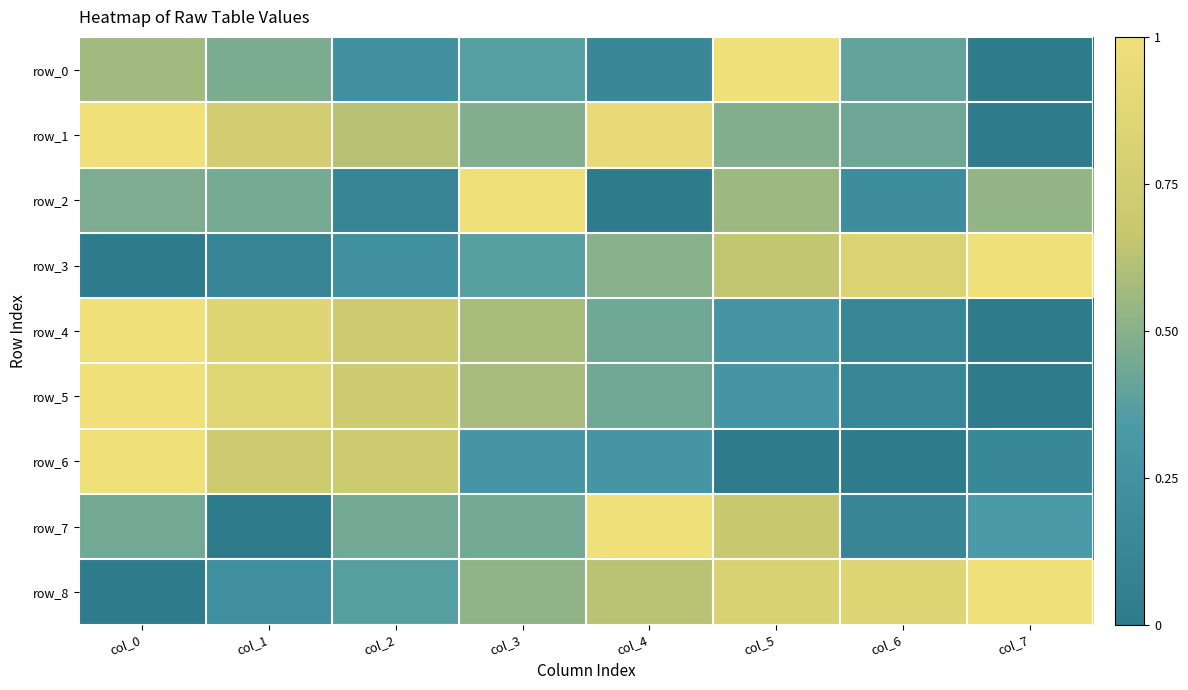

What is the difference between the maximum and minimum values in the row_0 series?

1.0